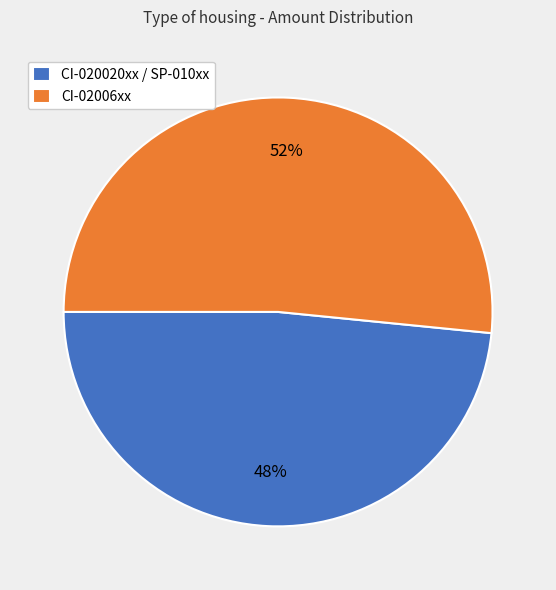

What percentage is the CI-02006xx slice, to the nearest percent?

52%